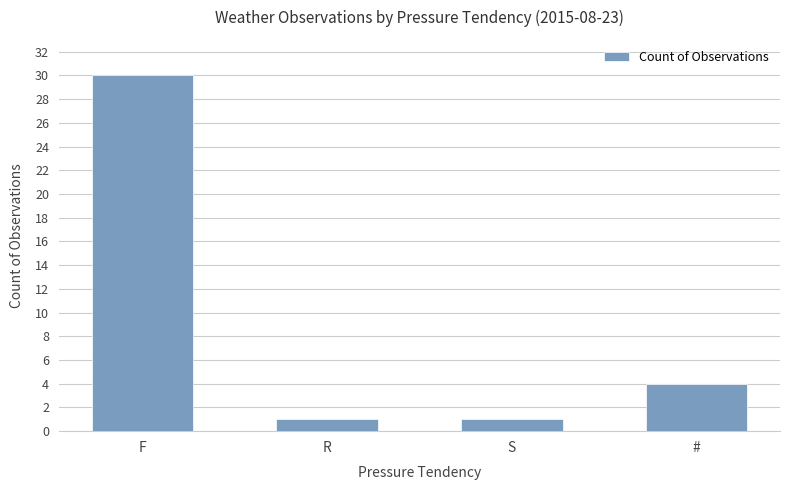

What is the average value?

9